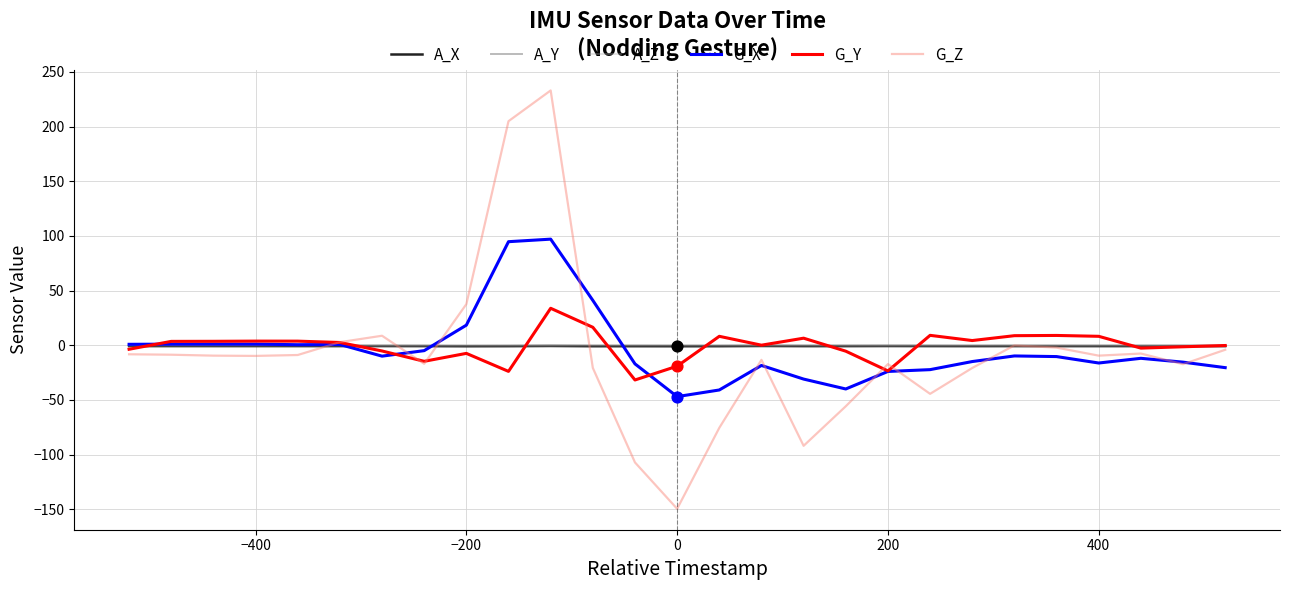

Which series has the widest spread of values?

G_Z